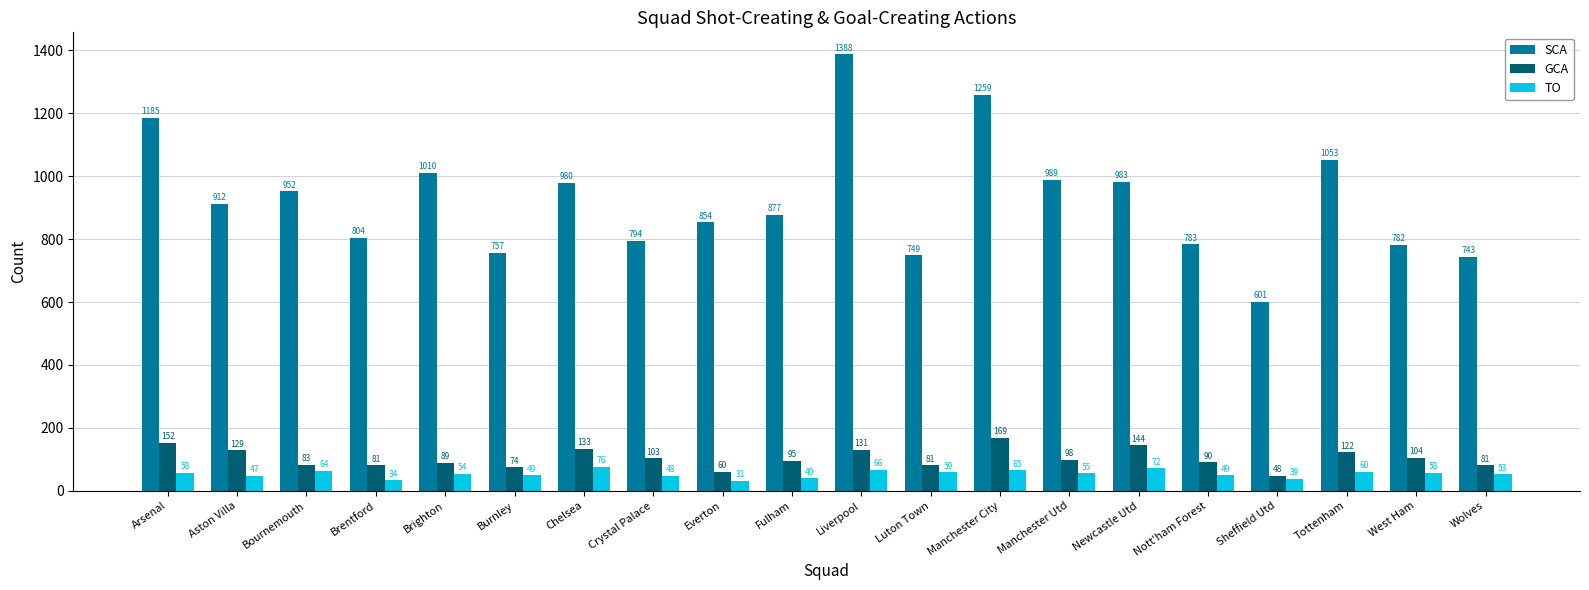

Reading left to right, transcribe all the data shown in this chart.

SCA: Arsenal=1185	Aston Villa=912	Bournemouth=952	Brentford=804	Brighton=1010	Burnley=757	Chelsea=980	Crystal Palace=794	Everton=854	Fulham=877	Liverpool=1388	Luton Town=749	Manchester City=1259	Manchester Utd=989	Newcastle Utd=983	Nott'ham Forest=783	Sheffield Utd=601	Tottenham=1053	West Ham=782	Wolves=743
GCA: Arsenal=152	Aston Villa=129	Bournemouth=83	Brentford=81	Brighton=89	Burnley=74	Chelsea=133	Crystal Palace=103	Everton=60	Fulham=95	Liverpool=131	Luton Town=81	Manchester City=169	Manchester Utd=98	Newcastle Utd=144	Nott'ham Forest=90	Sheffield Utd=48	Tottenham=122	West Ham=104	Wolves=81
TO: Arsenal=58	Aston Villa=47	Bournemouth=64	Brentford=34	Brighton=54	Burnley=49	Chelsea=76	Crystal Palace=48	Everton=31	Fulham=40	Liverpool=66	Luton Town=59	Manchester City=65	Manchester Utd=55	Newcastle Utd=72	Nott'ham Forest=49	Sheffield Utd=39	Tottenham=60	West Ham=58	Wolves=53